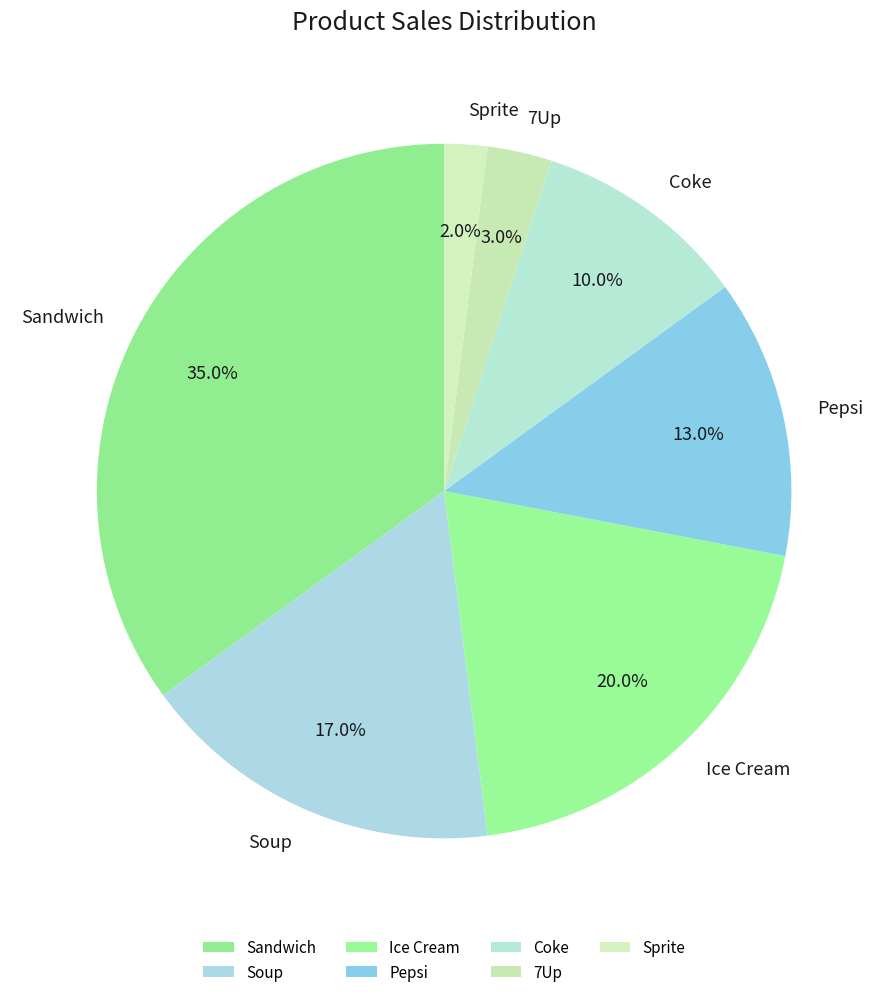

What is the smallest slice in the pie chart?

Sprite